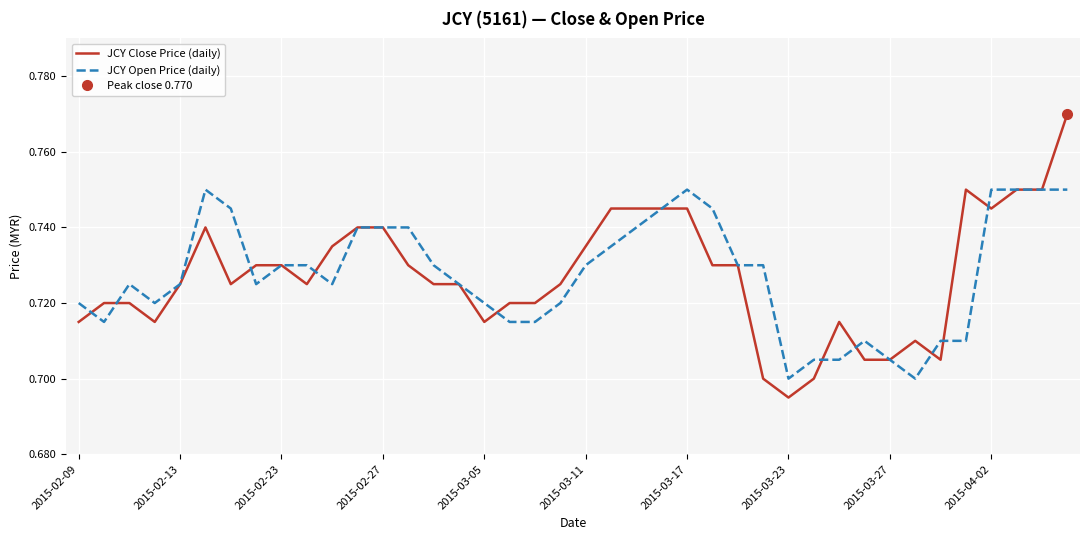

Which category has the lowest value in the JCY Close Price (daily) series?

2015-03-23